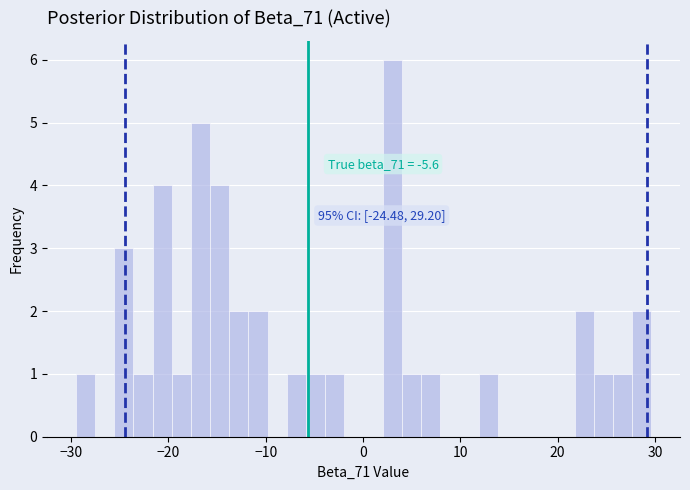

Around what value on the x-axis is the tallest bar? Give the approximate position of its centre, as read against the axis.

3